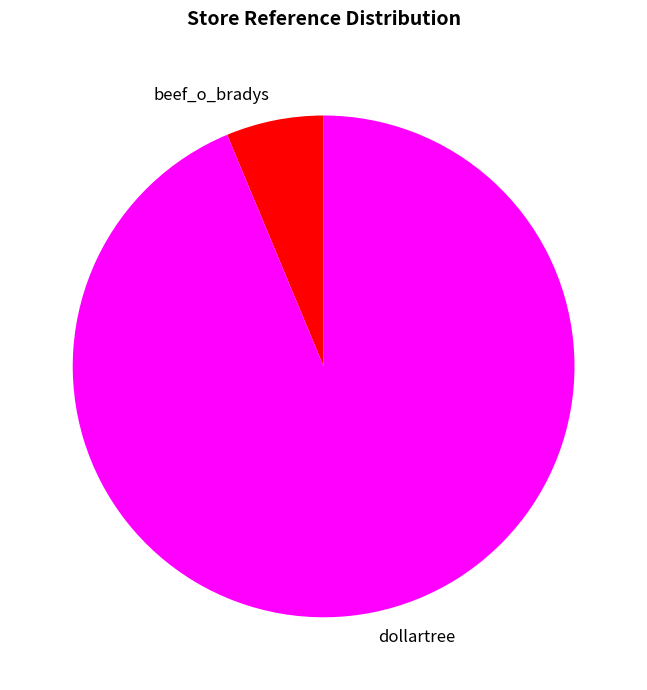

Combined, do dollartree and beef_o_bradys account for over 50%?

Yes